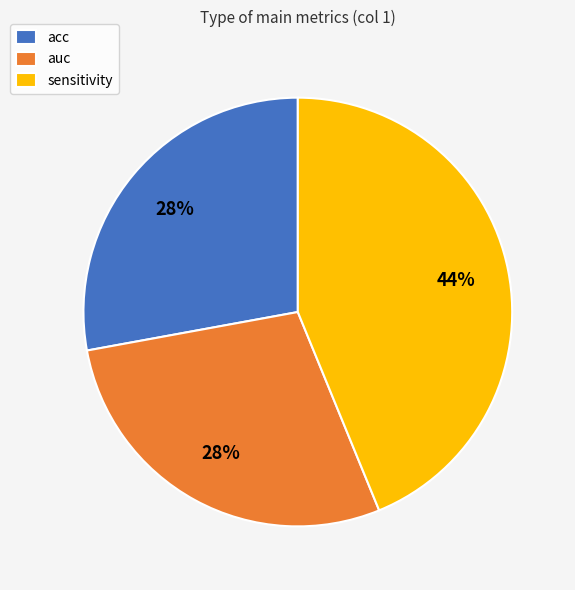

Approximately how many times larger is the value at sensitivity compared to acc?

1.6